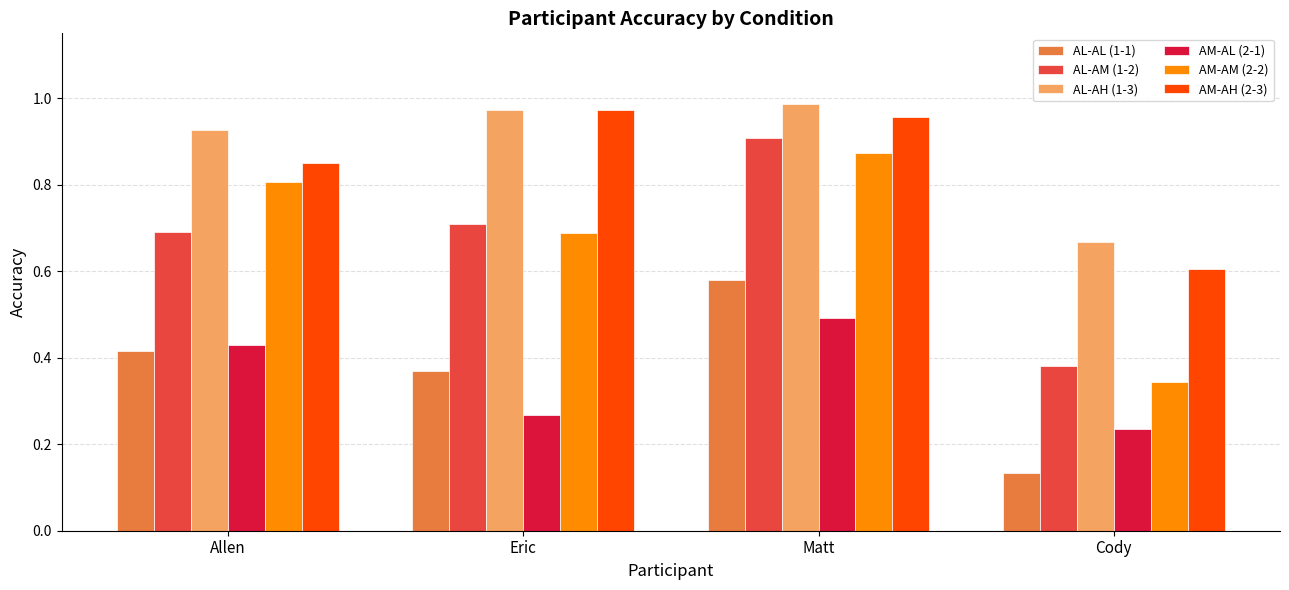

Between Eric and Cody, which series saw the biggest shift?

AM-AH (2-3)